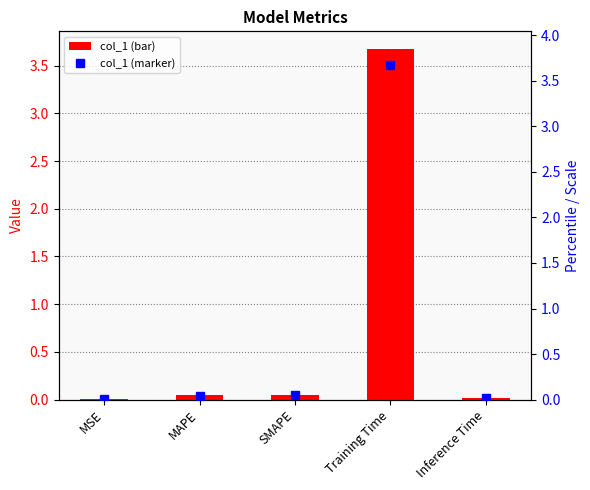

Reading left to right, extract all data points from this chart.

0.0	0.0	0.0	3.7	0.0